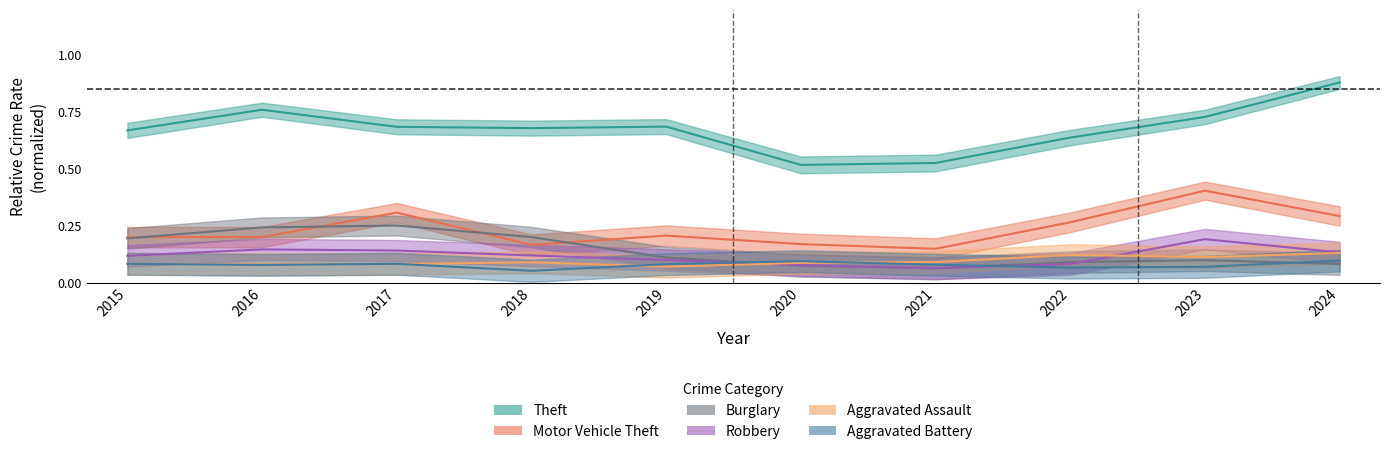

What is the greatest value displayed?

0.9